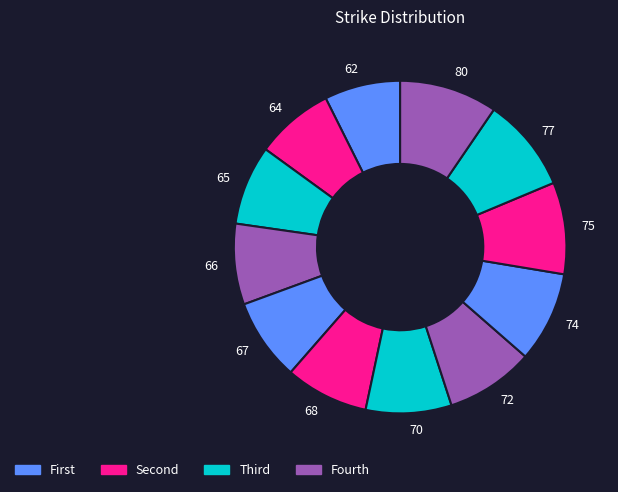

Between 77 and 70, which is larger?

77